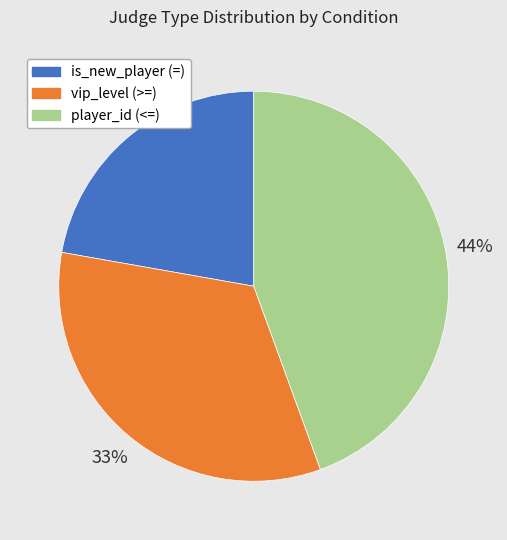

To the nearest percent, what percentage of the pie is vip_level (>=)?

33%